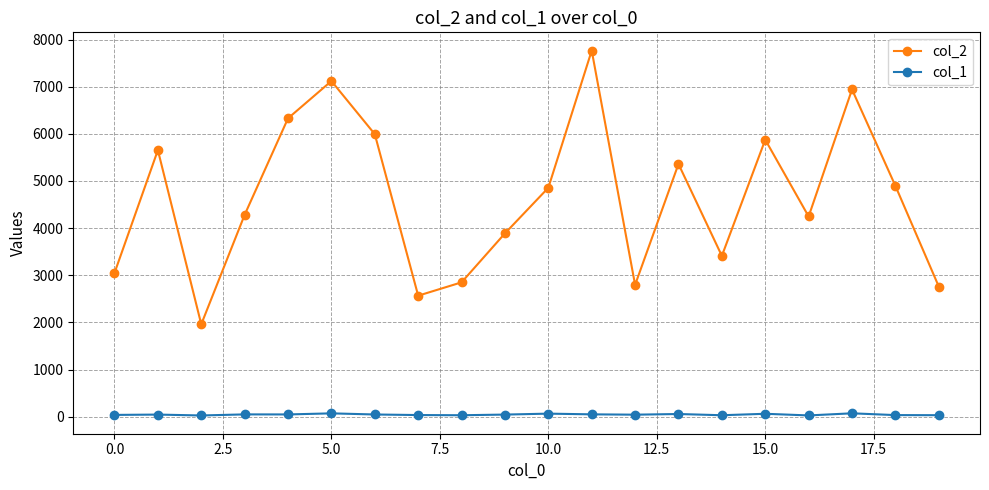

Count the number of data series in this chart.

2